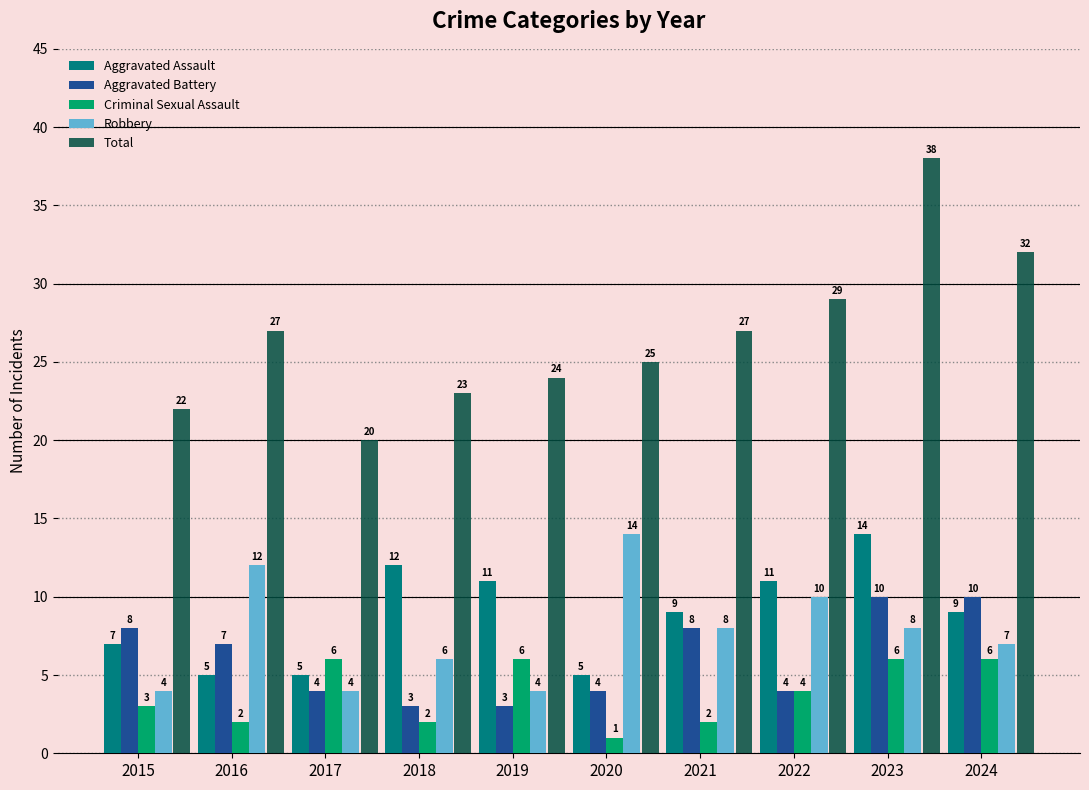

Which series changed the most between 2016 and 2018?

Aggravated Assault